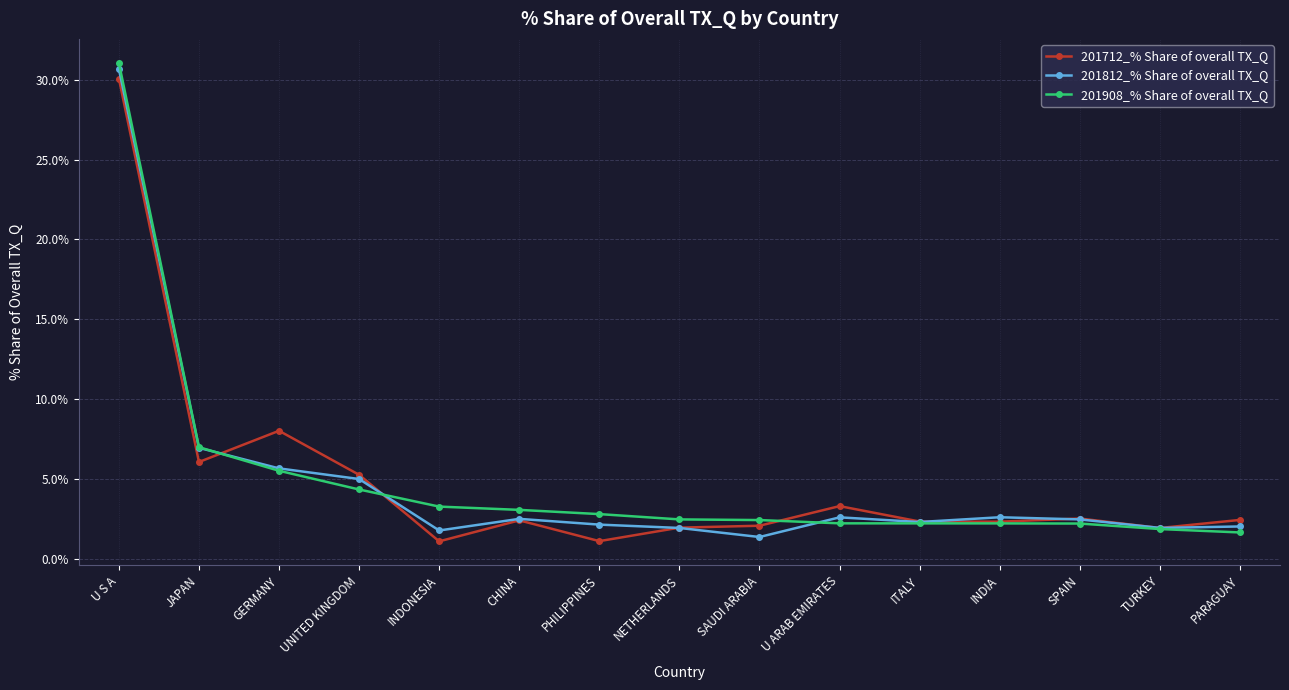

True or false: 201812_% Share of overall TX_Q has more than 0 points higher than both neighbors.

True